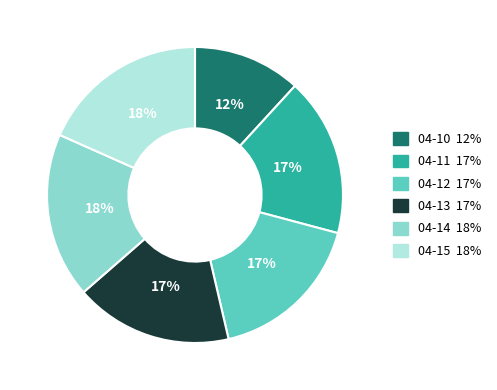

To the nearest percent, what percentage of the pie is 04-14?

18%